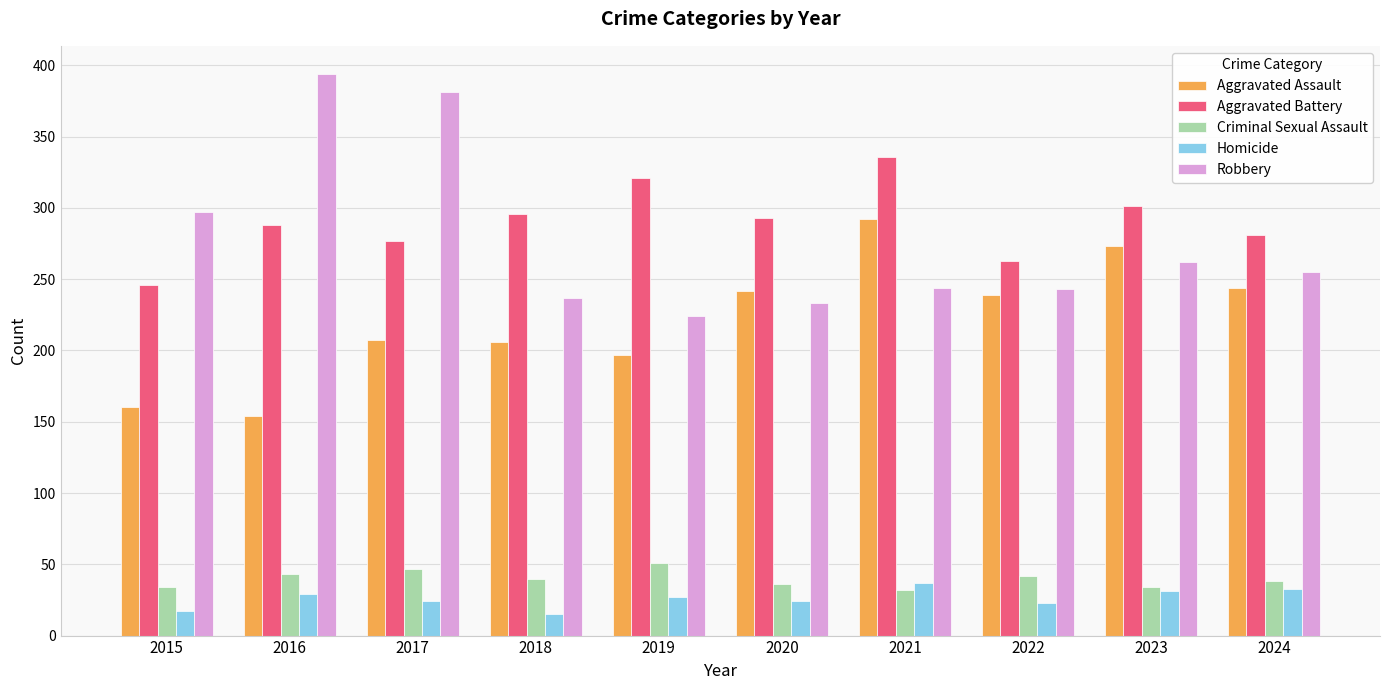

At which label is Robbery closest to 309?

2015